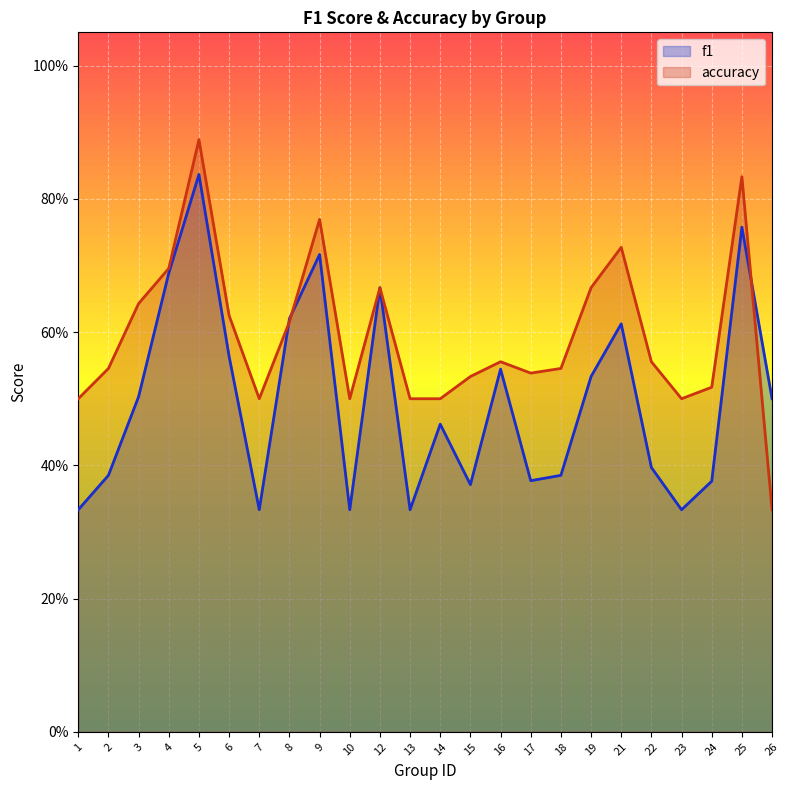

Reading right to left, list all the values displayed in this chart.

f1: 26=0.5	25=0.8	24=0.4	23=0.3	22=0.4	21=0.6	19=0.5	18=0.4	17=0.4	16=0.5	15=0.4	14=0.5	13=0.3	12=0.7	10=0.3	9=0.7	8=0.6	7=0.3	6=0.6	5=0.8	4=0.7	3=0.5	2=0.4	1=0.3
accuracy: 26=0.3	25=0.8	24=0.5	23=0.5	22=0.6	21=0.7	19=0.7	18=0.5	17=0.5	16=0.6	15=0.5	14=0.5	13=0.5	12=0.7	10=0.5	9=0.8	8=0.6	7=0.5	6=0.6	5=0.9	4=0.7	3=0.6	2=0.5	1=0.5